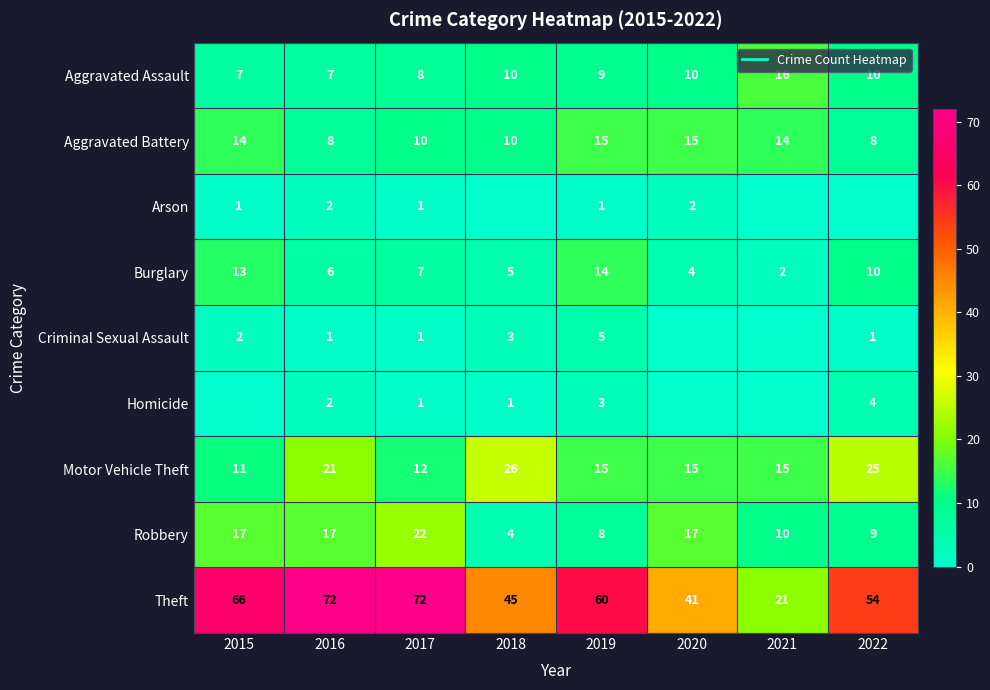

Which series has the widest spread of values?

Theft